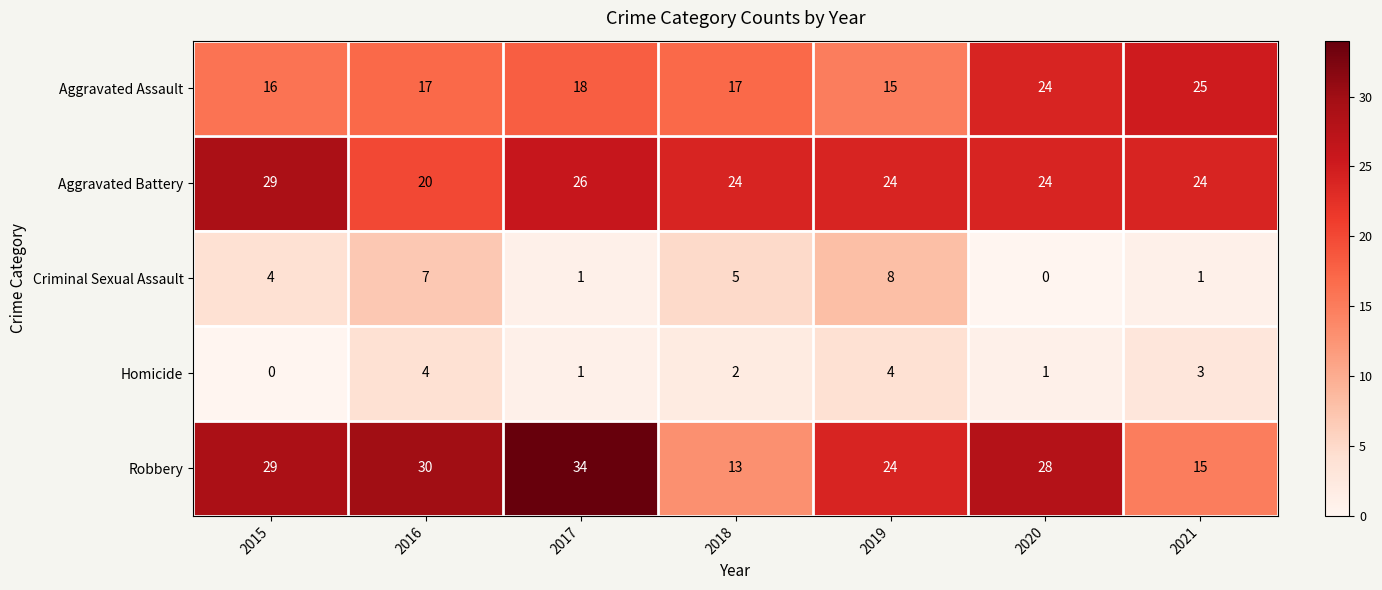

What is the difference between the highest and lowest values at 2021?

24